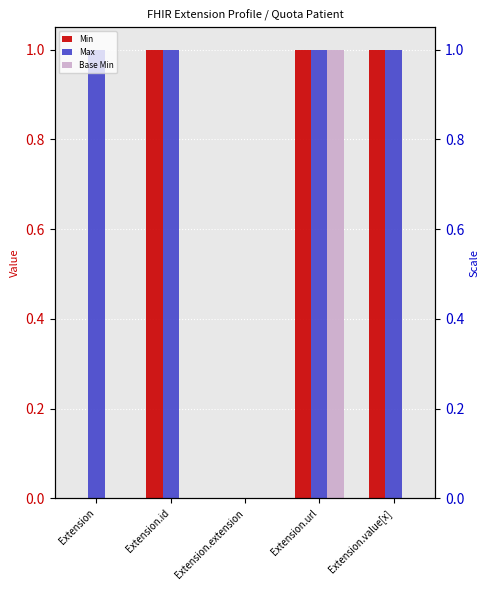

The Min series shows 0 at Extension. True or false?

True